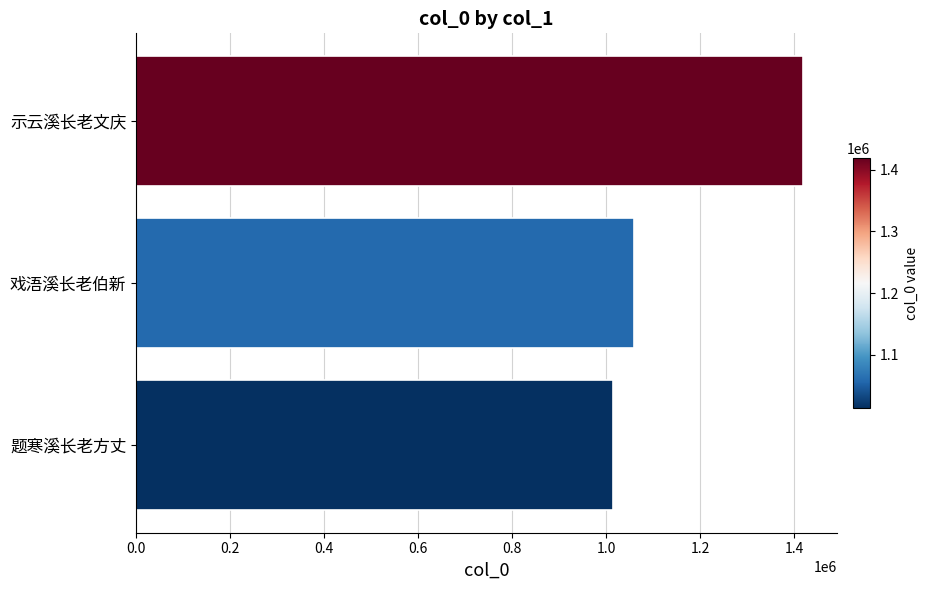

Reading bottom to top, transcribe all the data shown in this chart.

题寒溪长老方丈=1013877	戏浯溪长老伯新=1059178	示云溪长老文庆=1418524